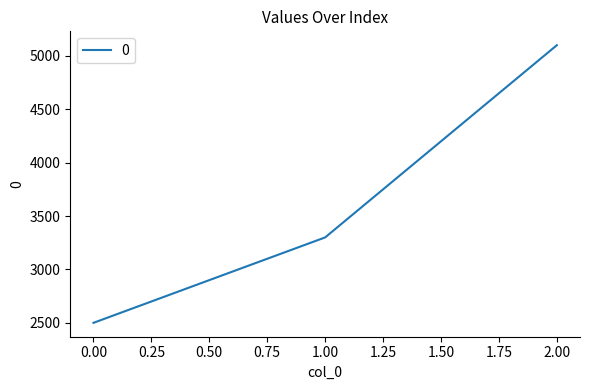

Which has a higher value, 1.00 or 2.00?

2.00